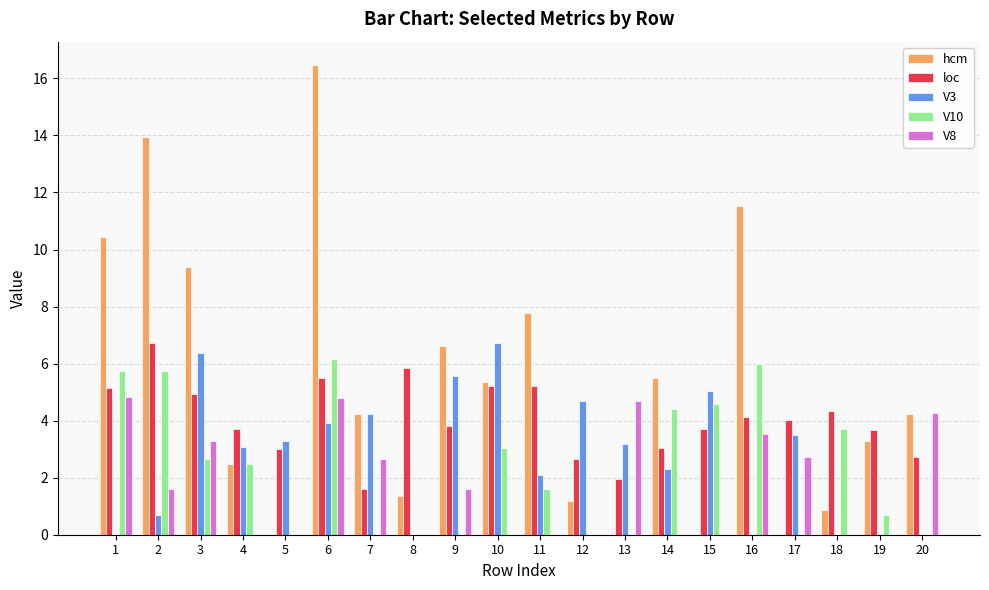

What is the spread (max minus min) of values at 6?

12.5